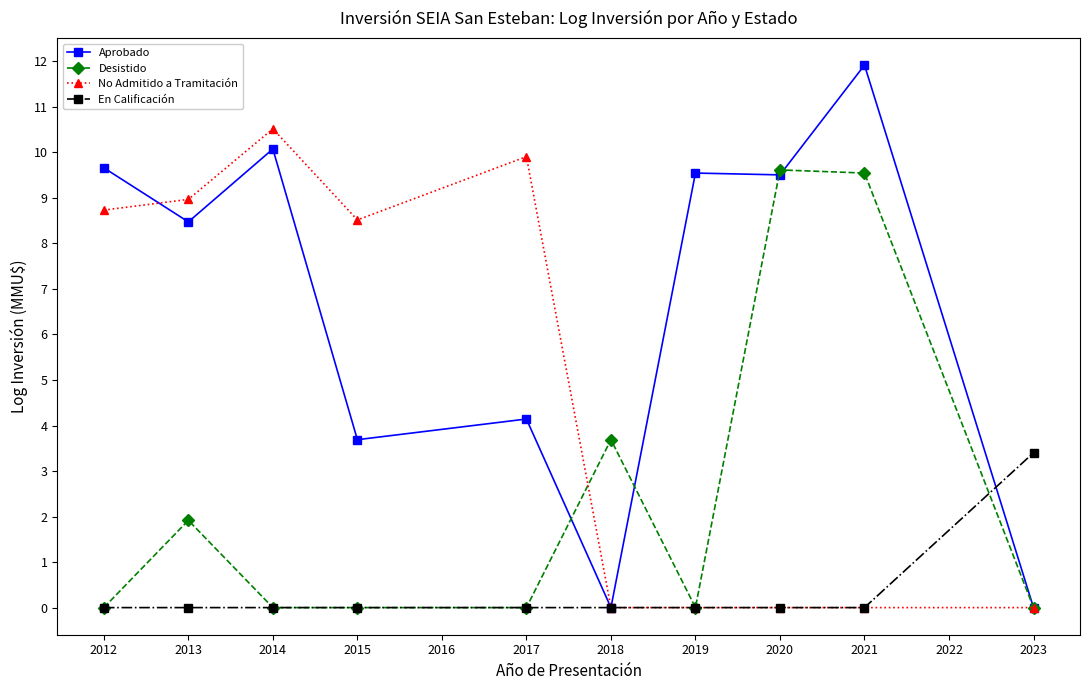

How many series are shown in this chart?

4